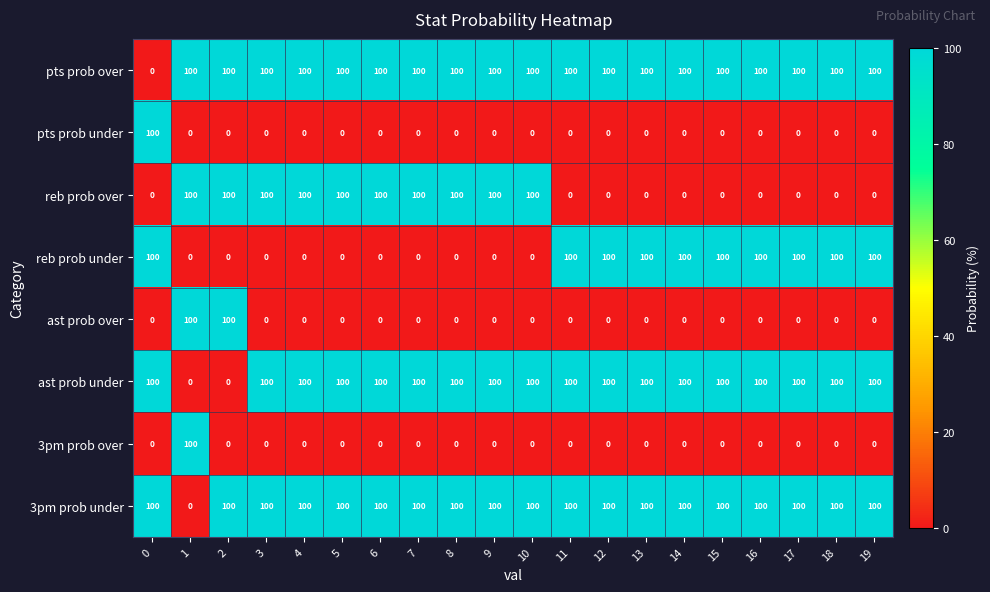

The 3pm prob over series shows -53 at 8. True or false?

False